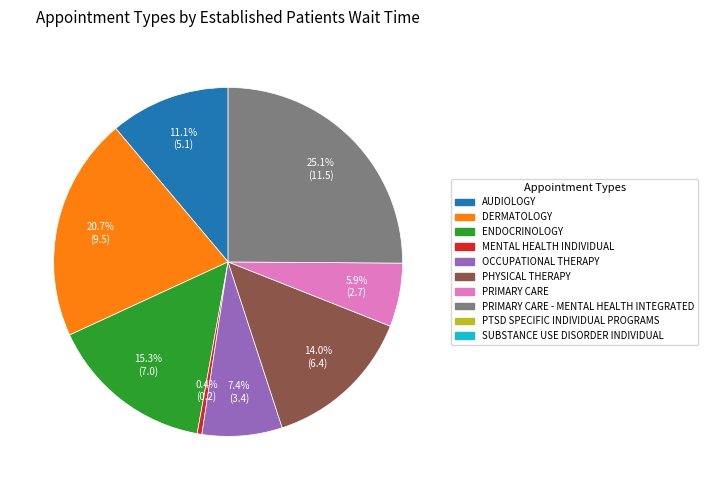

Is there a majority slice in this chart?

No